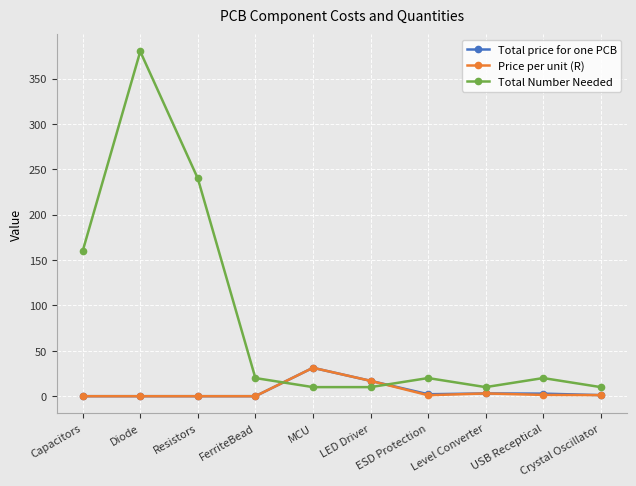

Where is Total Number Needed nearest to the value 195?

Capacitors